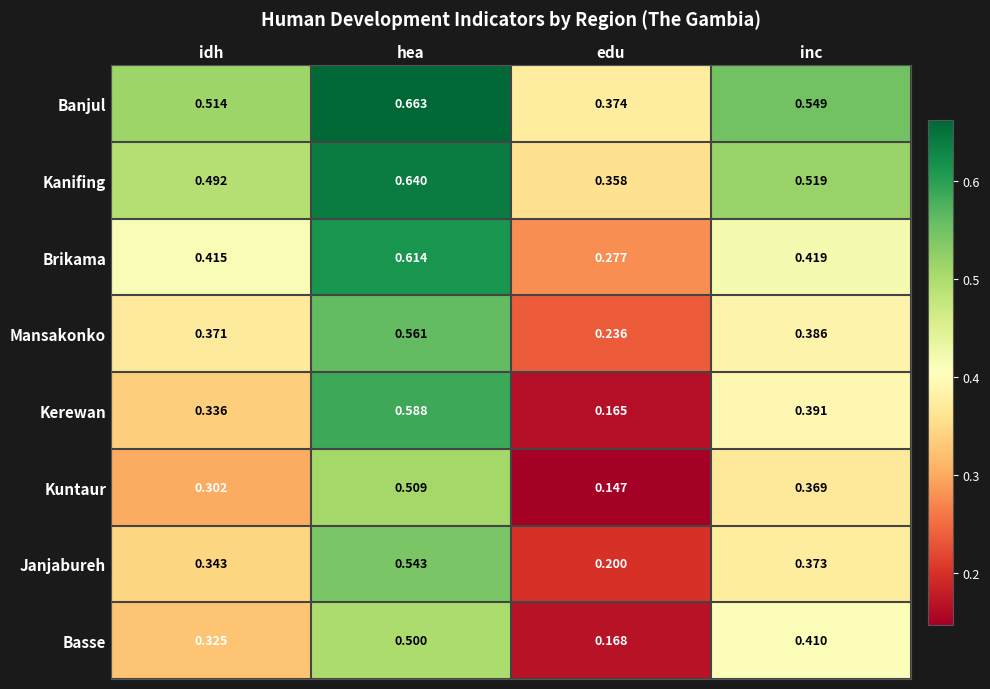

What is the total value across all series at hea?

4.6